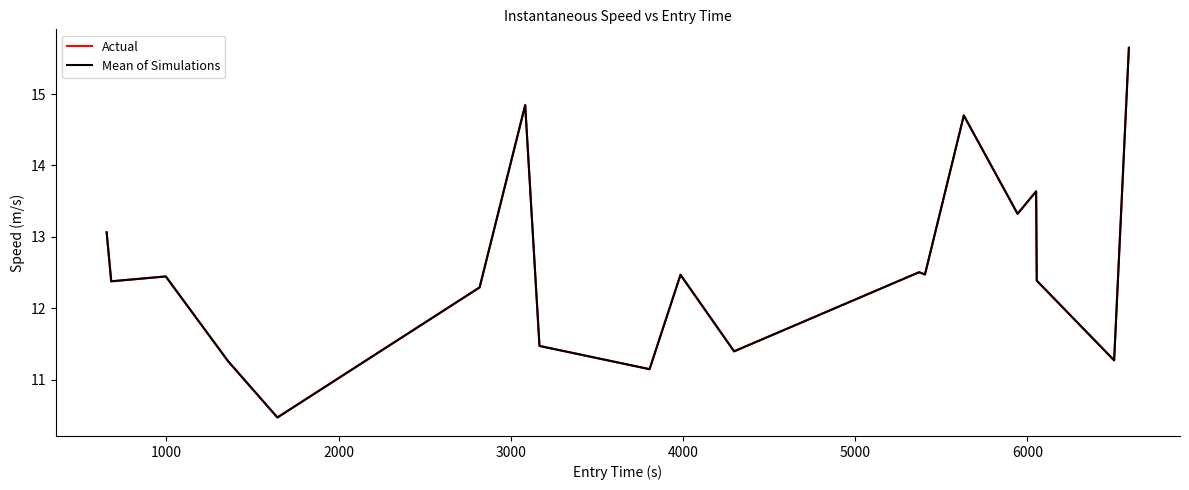

Does the chart display data point markers on the line(s)?

No